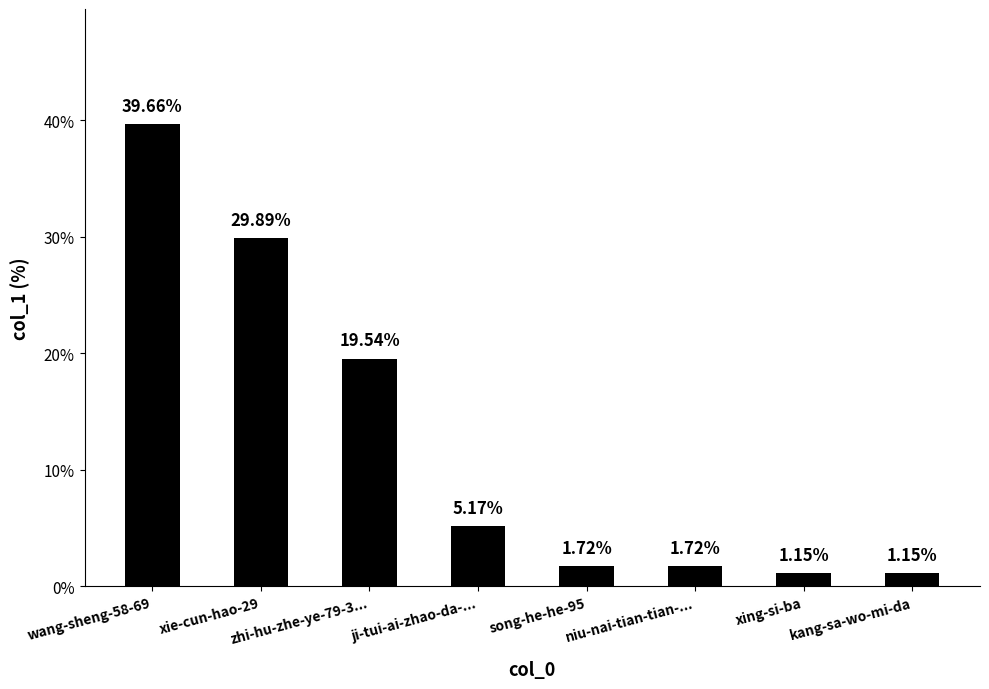

What is the change in value from wang-sheng-58-69 to xie-cun-hao-29?

-9.8